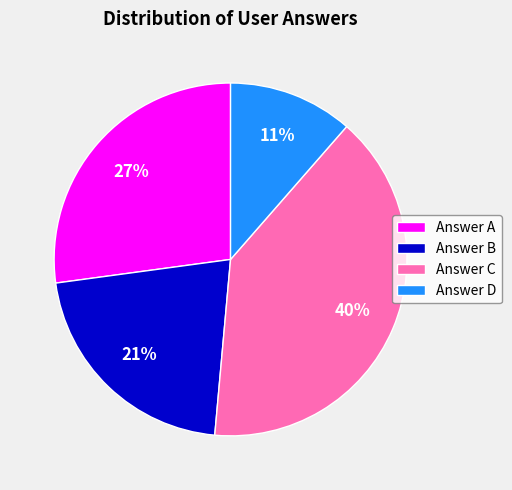

Is it true that Answer B is 29% of the pie?

False